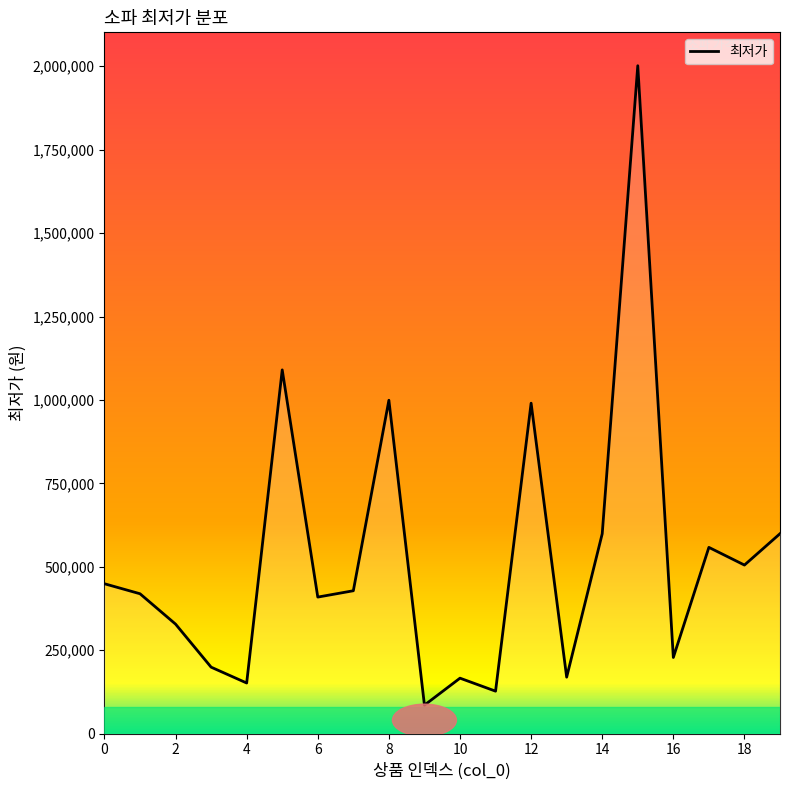

What is the minimum value shown in the chart?

85100